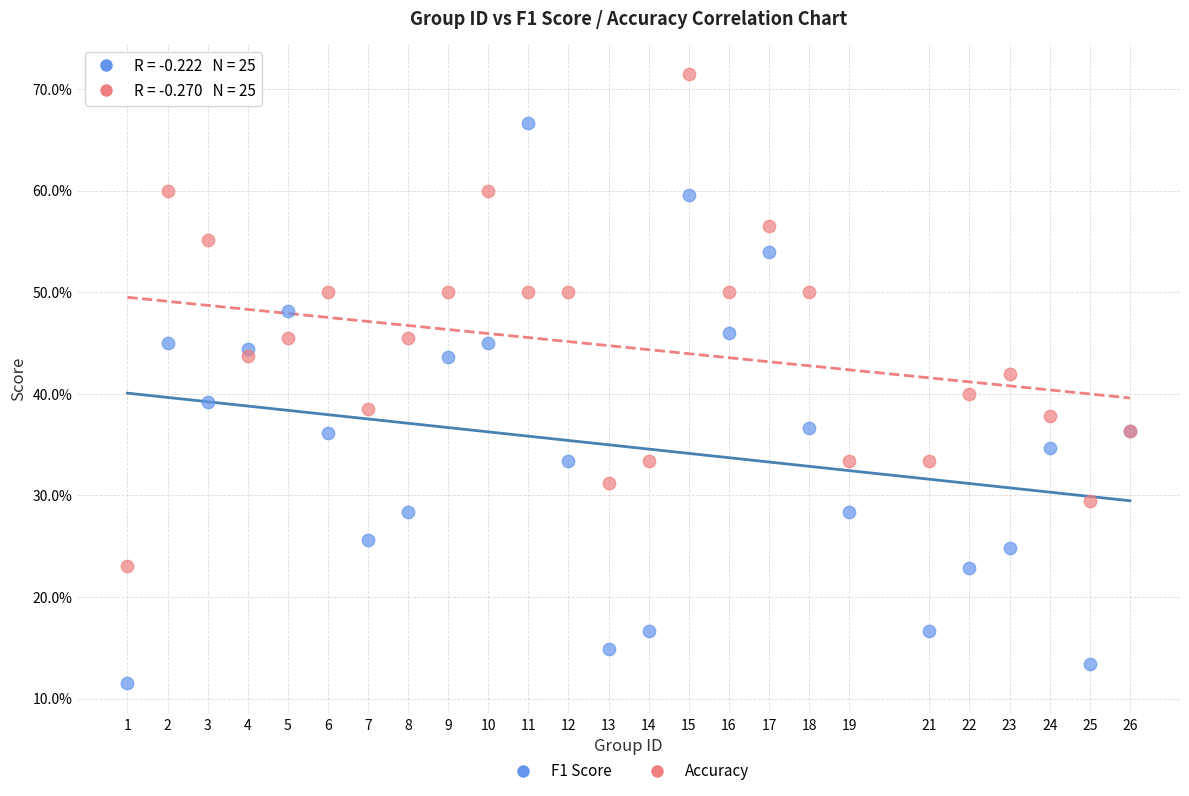

Which series contains the lowest Y value?

F1 Score